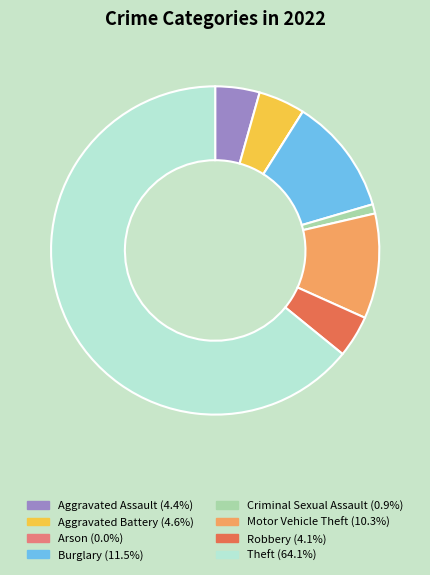

Which slice is the largest?

Theft